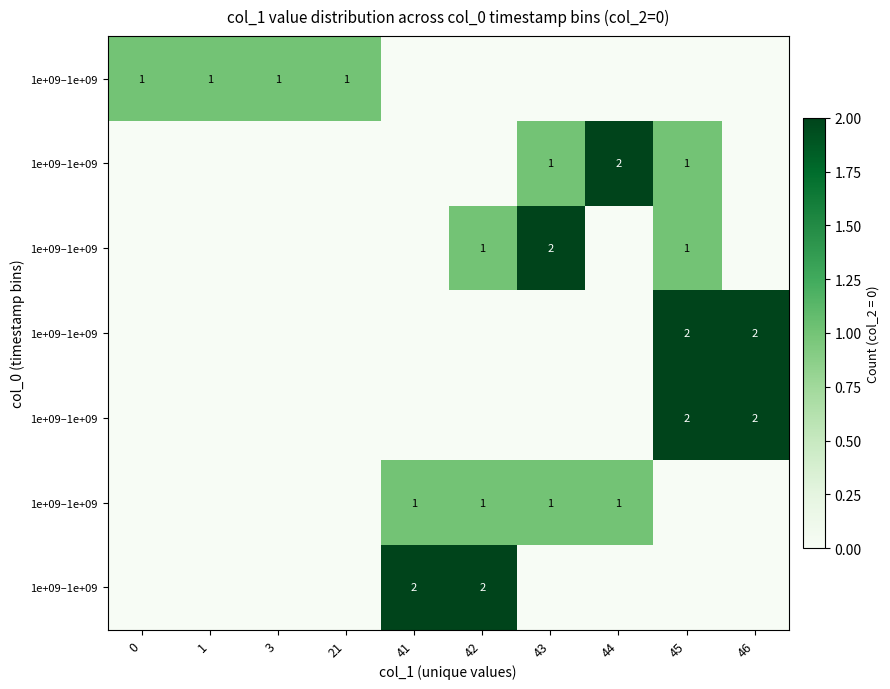

At how many categories does at least one series exceed 1?

6